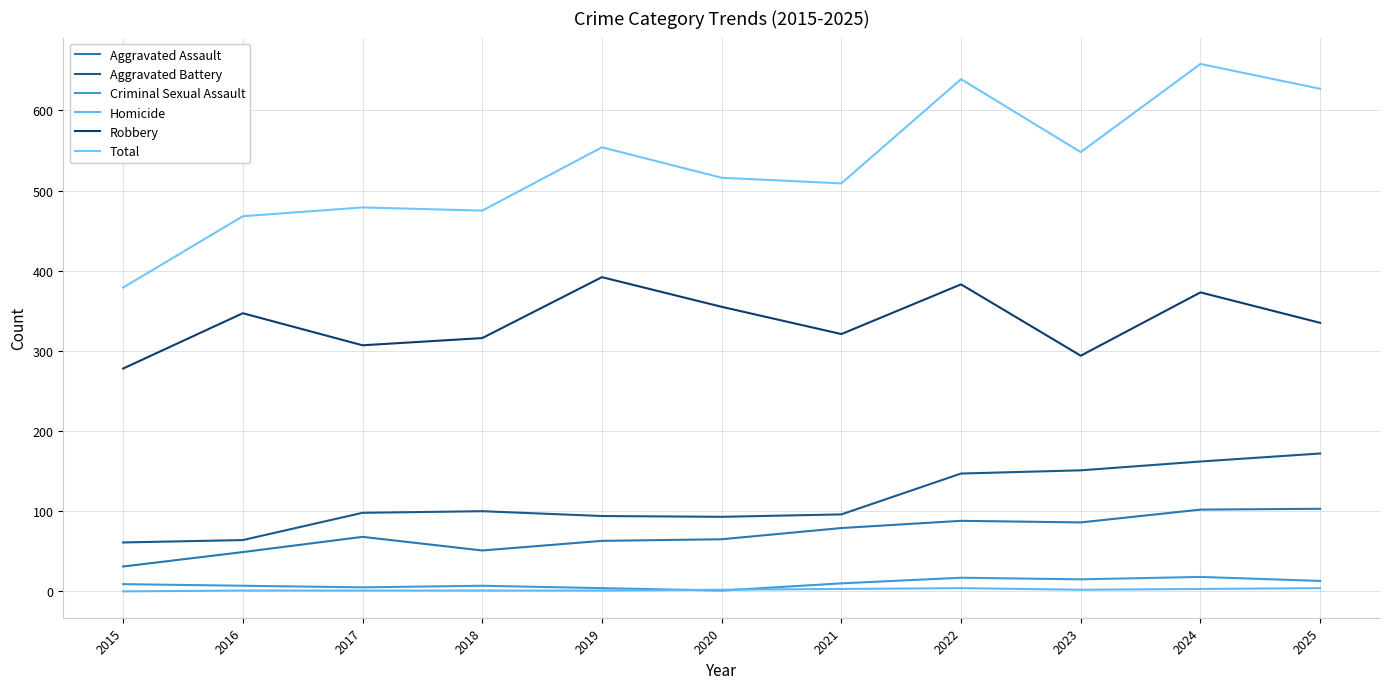

How many values in the Total series are below 516?

5